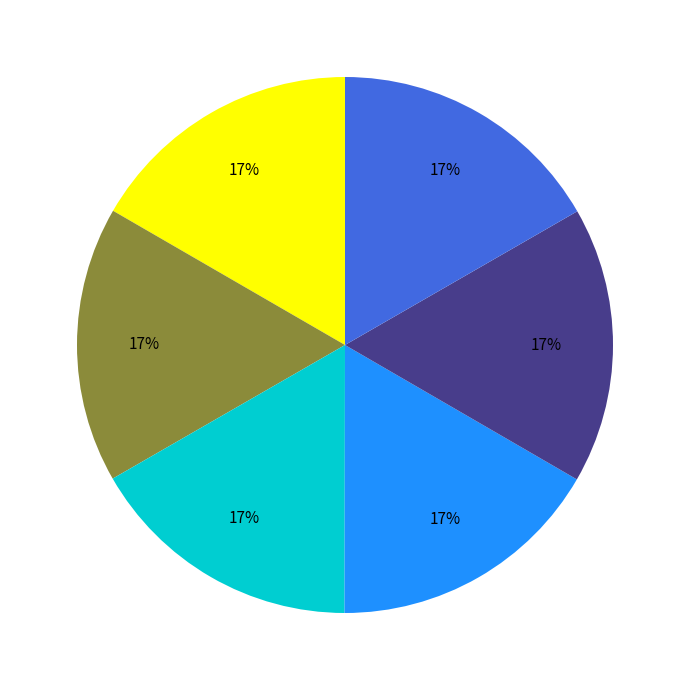

Does any single category account for the majority?

No